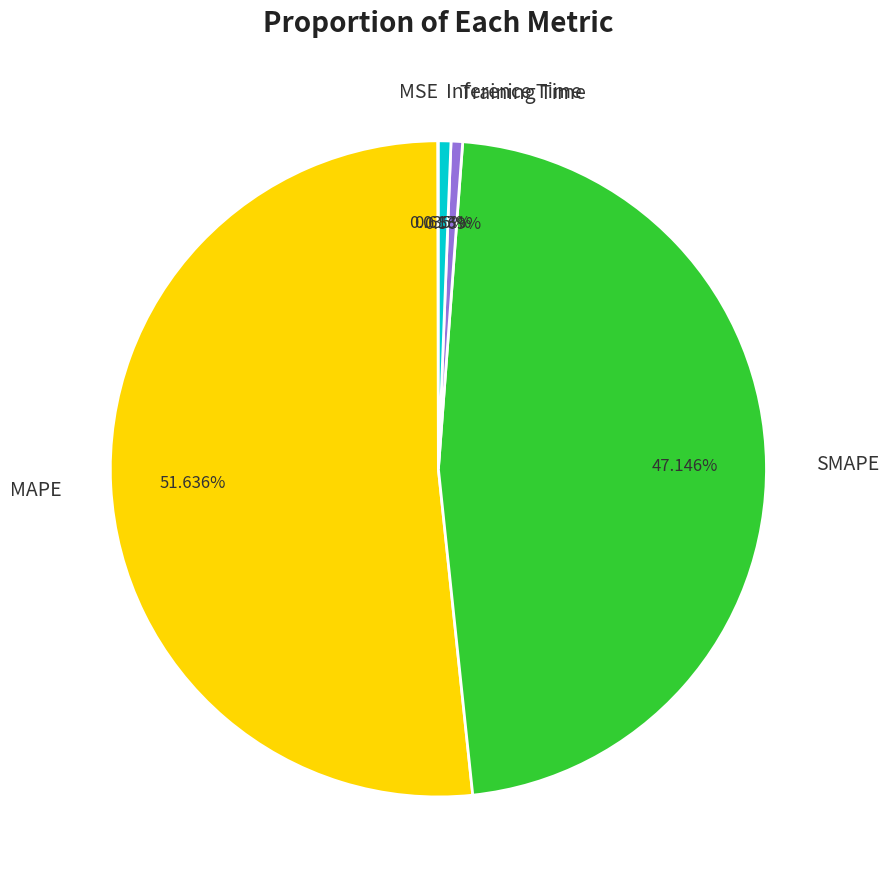

The Inference Time slice represents 12% of the pie. True or false?

False